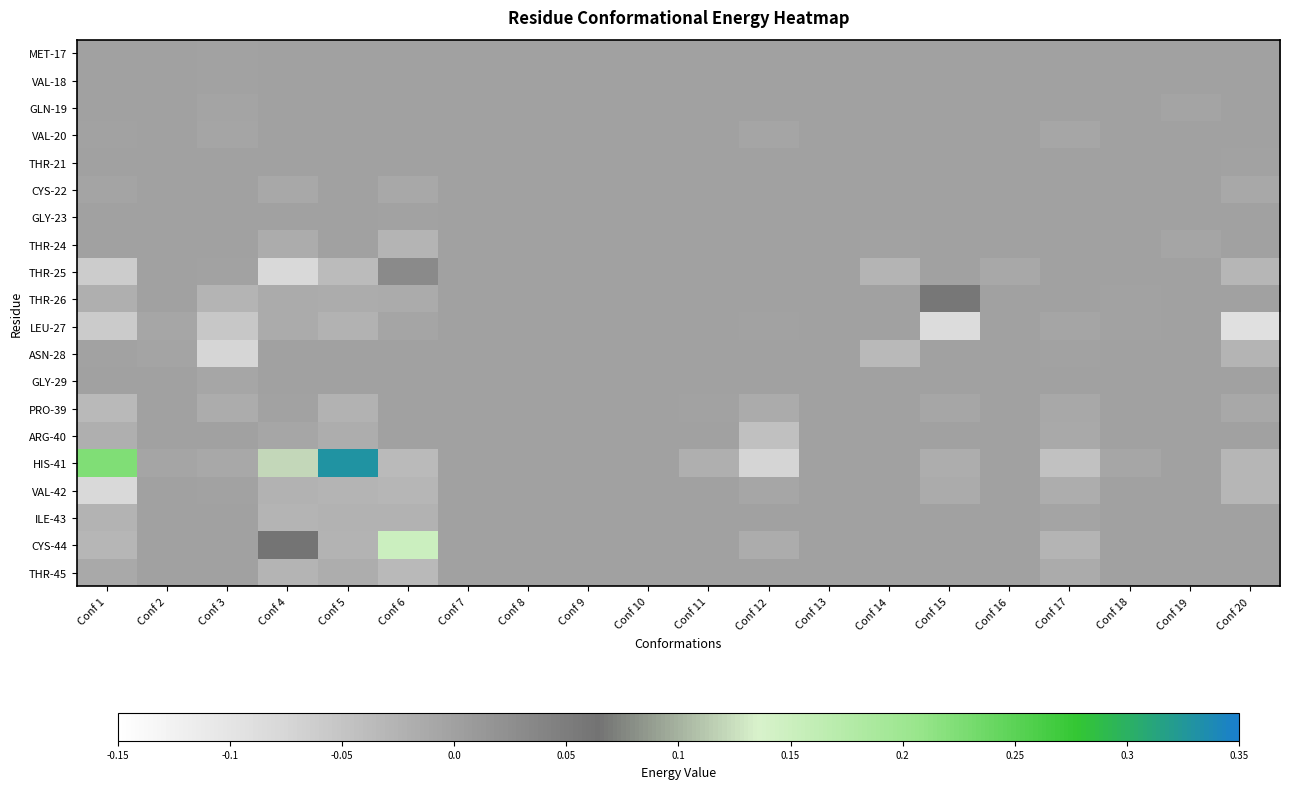

At which category is the sum across all series the highest?

Conf 5